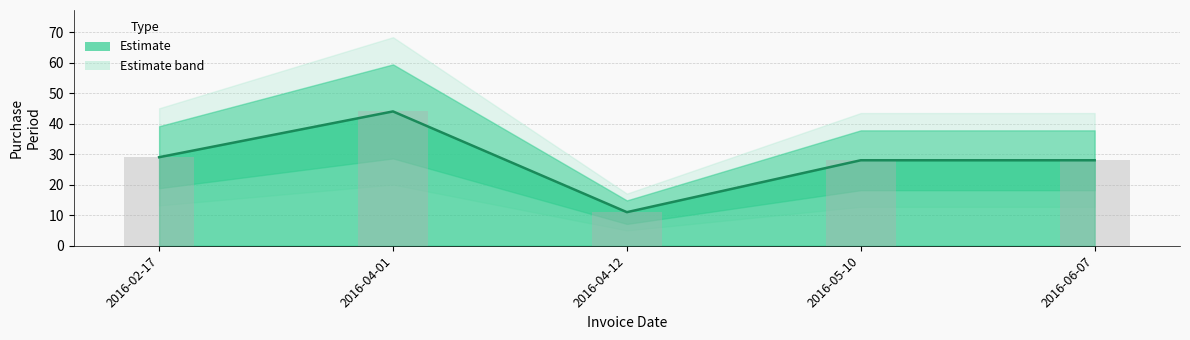

What is the ratio of the value at 2016-06-07 to the value at 2016-02-17?

1.0